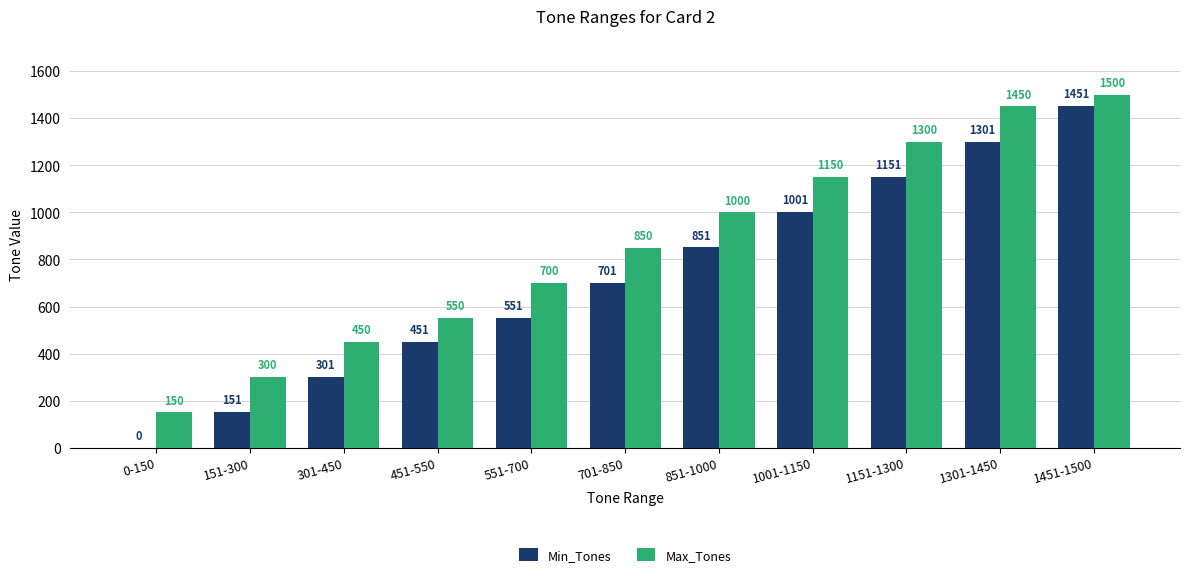

What is the approximate value of Min_Tones at 1301-1450?

1301